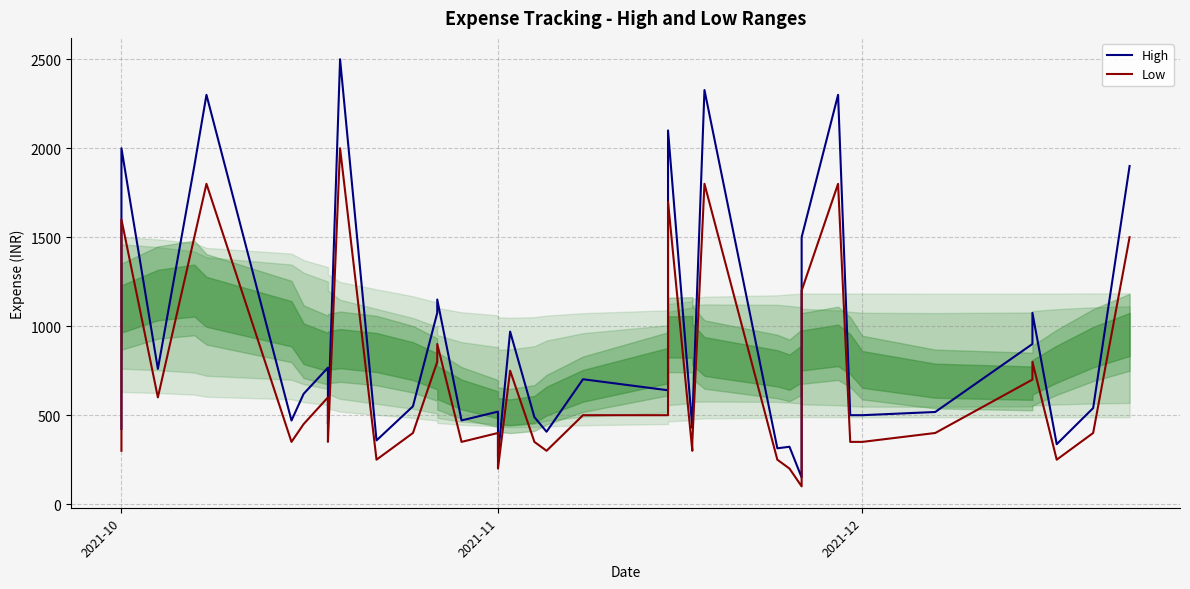

The High series shows 742.9 at 38. True or false?

False